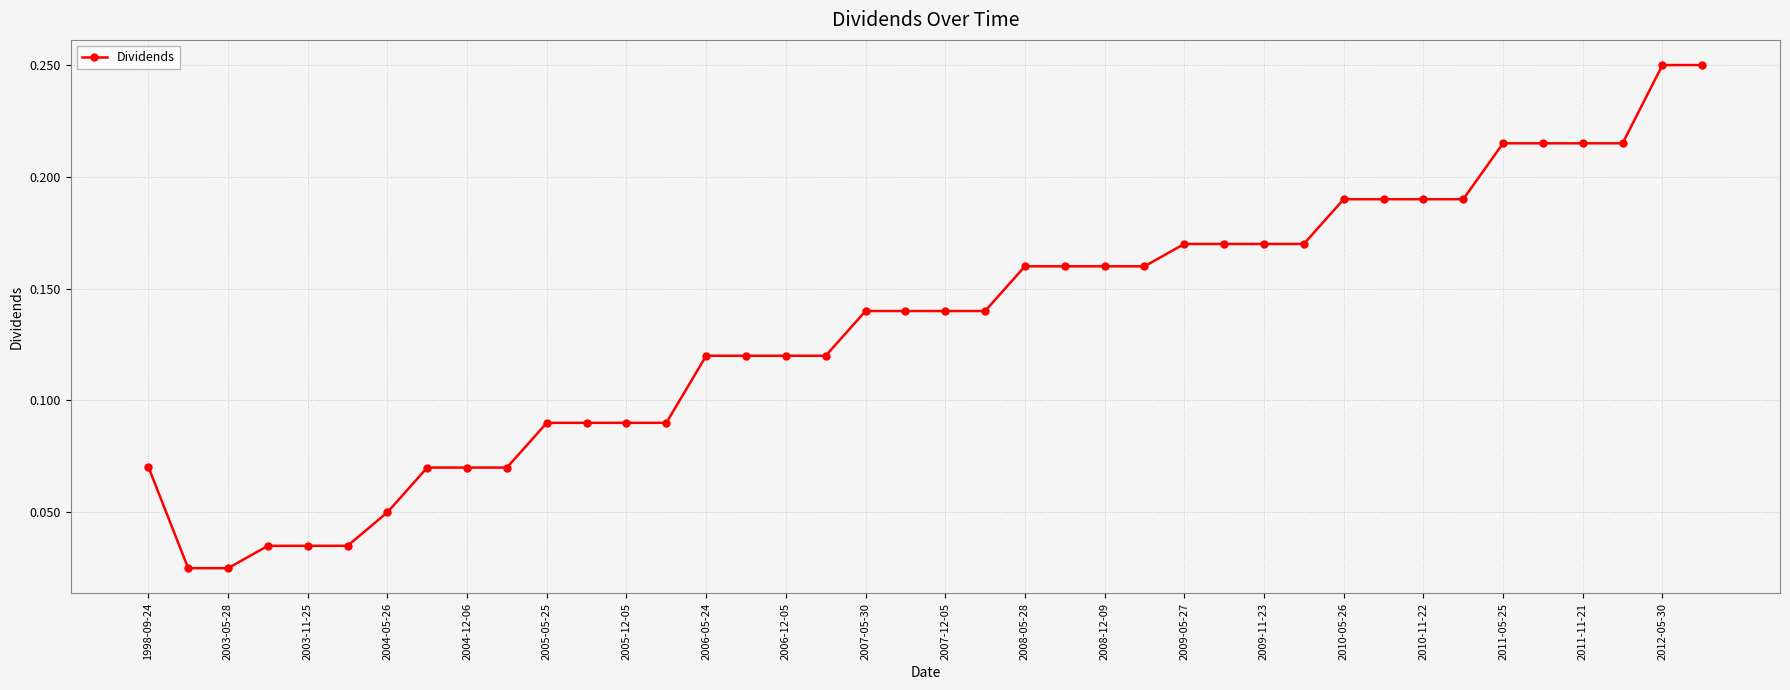

How many lines are shown in the chart?

1